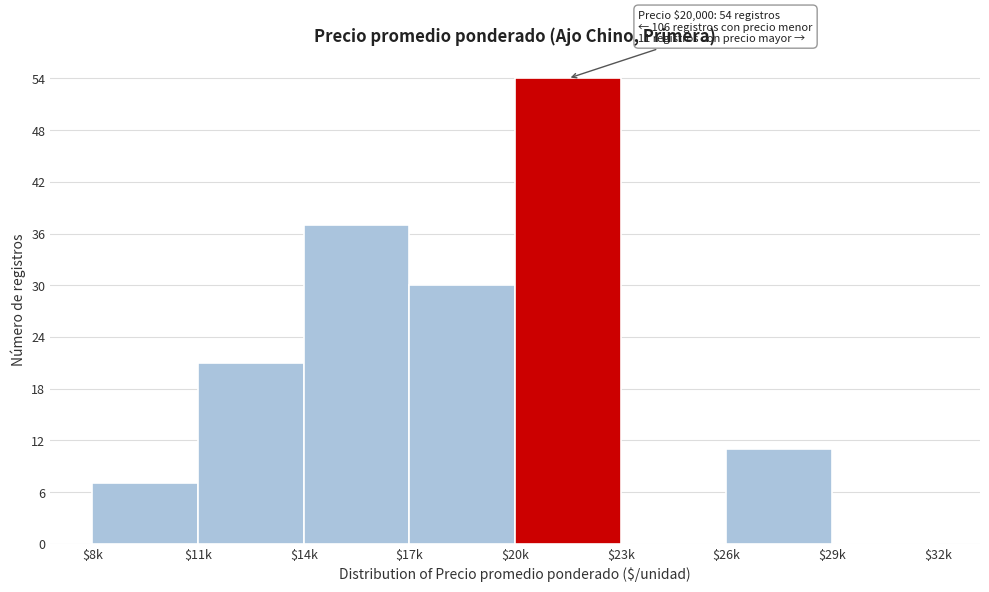

The chart shows a value of 0 at $29k. True or false?

True